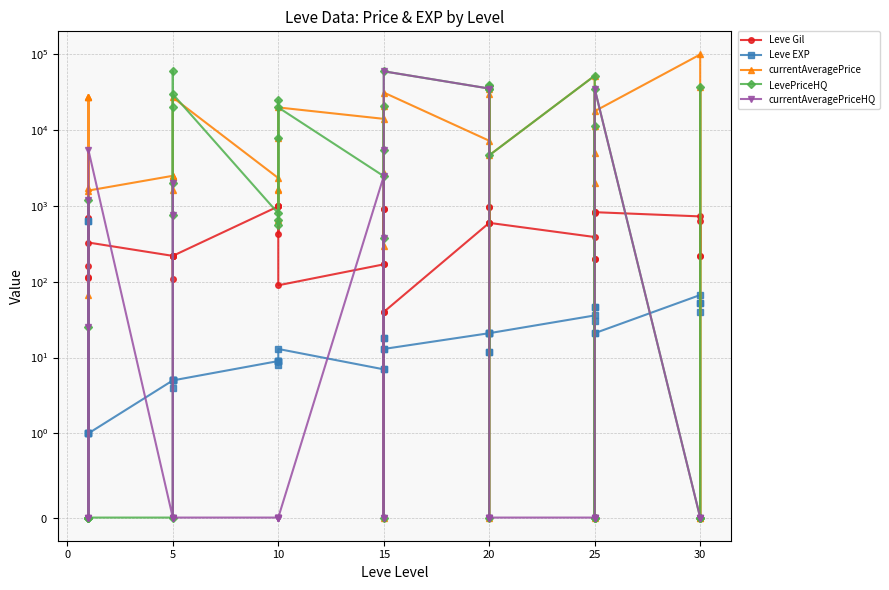

What is the label of the 12th point from the left?

5